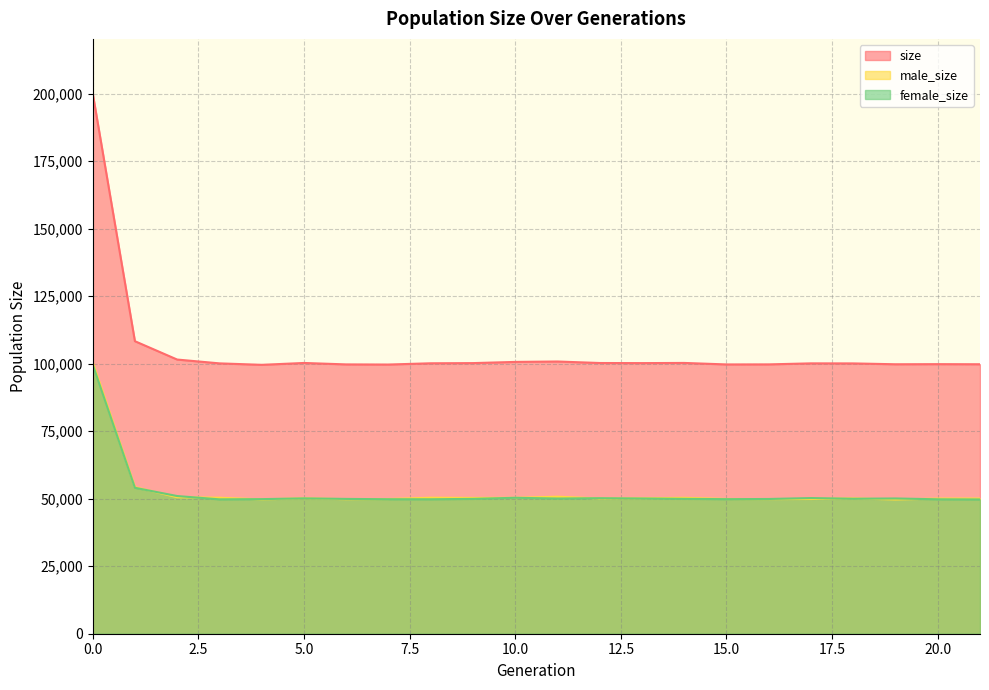

List the labels in order of size value, smallest first.

4, 7, 15, 6, 16, 19, 21, 20, 18, 3, 17, 8, 13, 9, 12, 5, 14, 10, 11, 2, 1, 0